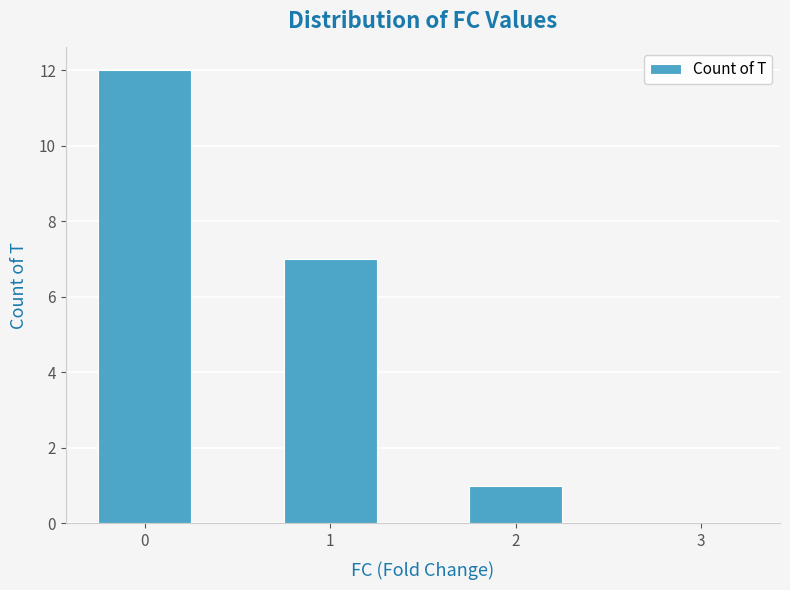

Count the number of categories in the chart.

4